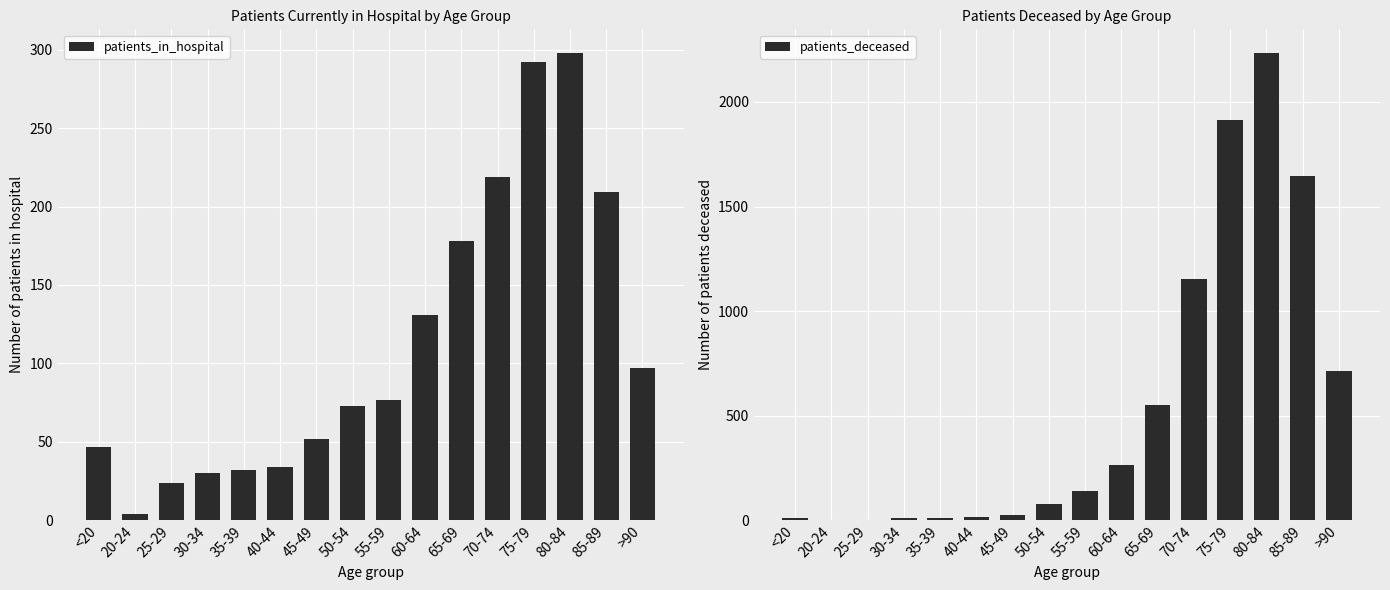

How many groups of bars are there?

16